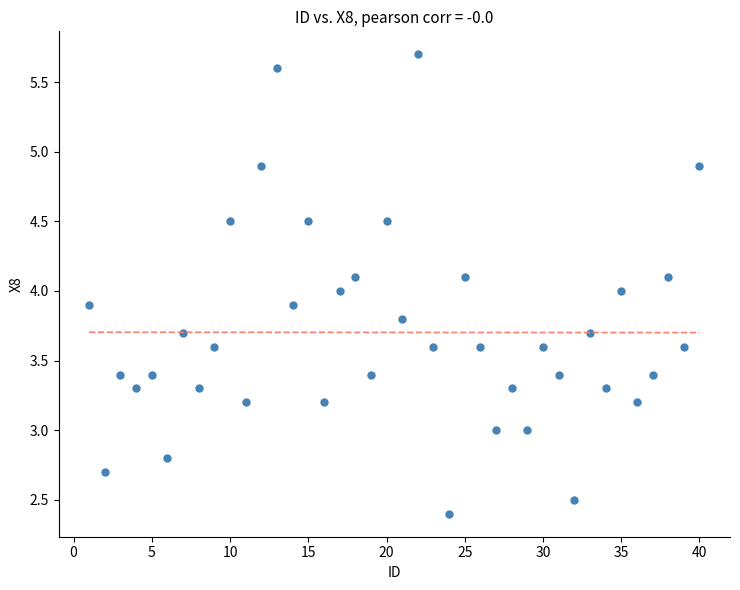

What is the range of X values (max minus min)?

39.0